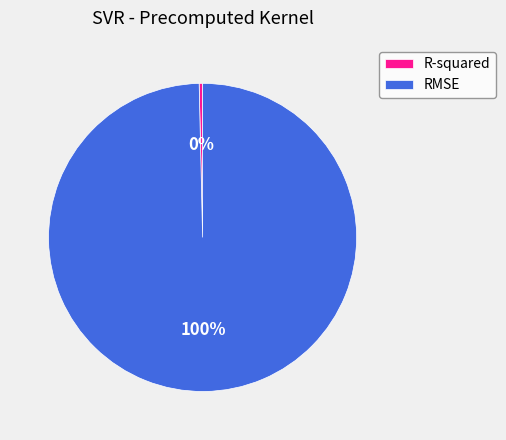

To the nearest percent, what is the combined percentage of RMSE and R-squared?

100%